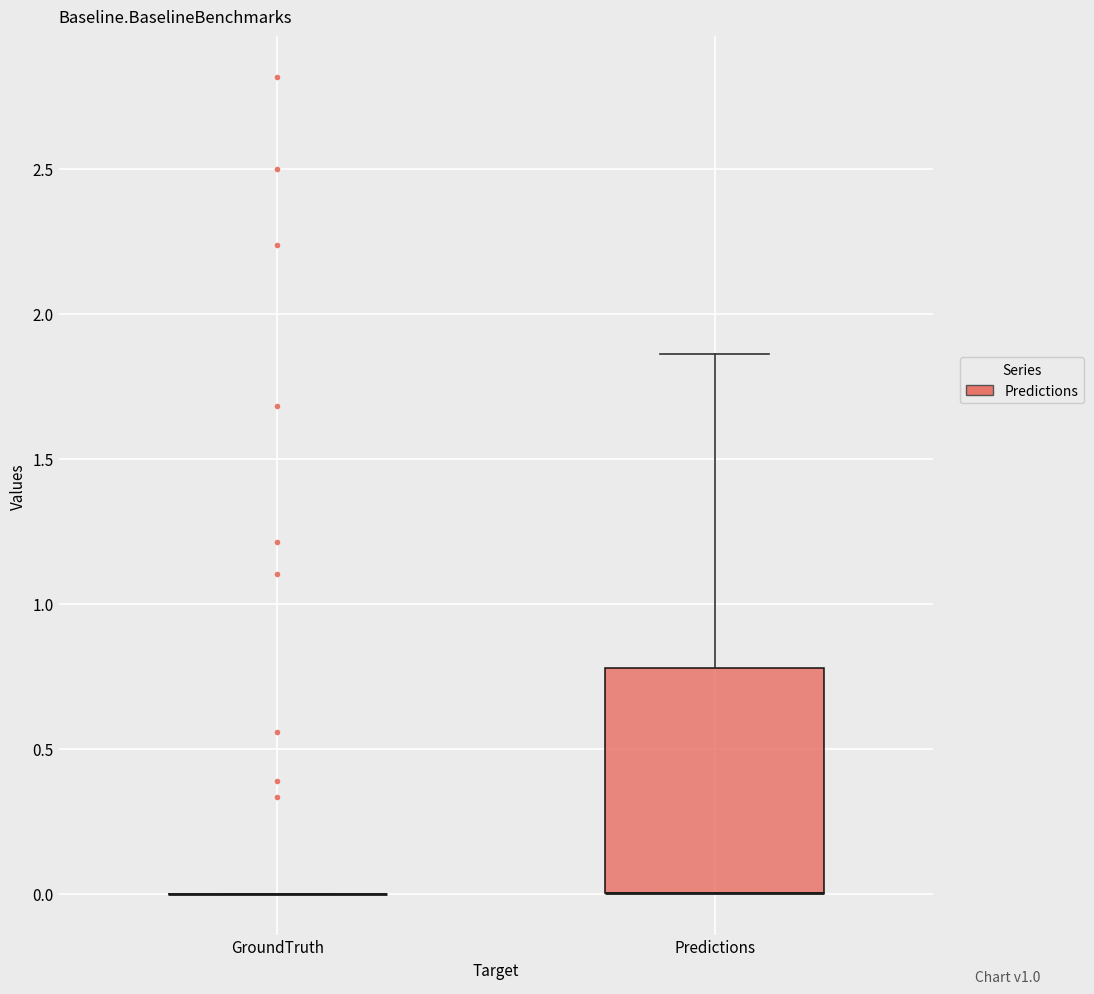

Reading left to right, transcribe this box plot: for each box, give where its median line is, the range the box spans, and where its two whiskers end, as read against the y-axis. The values are not printed on the chart, so give them approximately, as read against the axis.

GroundTruth: box collapsed to a line at 0.00, whiskers 0.00 to 0.00
Predictions: median 0.00 (drawn on the box's lower edge), box 0.00 to 0.80, whiskers 0.00 to 1.85